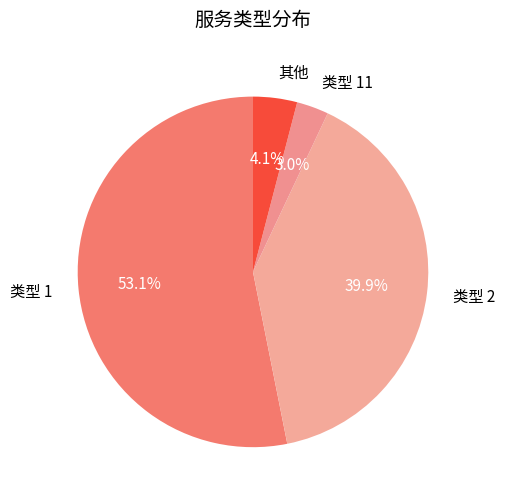

Rank the categories by value from lowest to highest.

类型 11, 其他, 类型 2, 类型 1